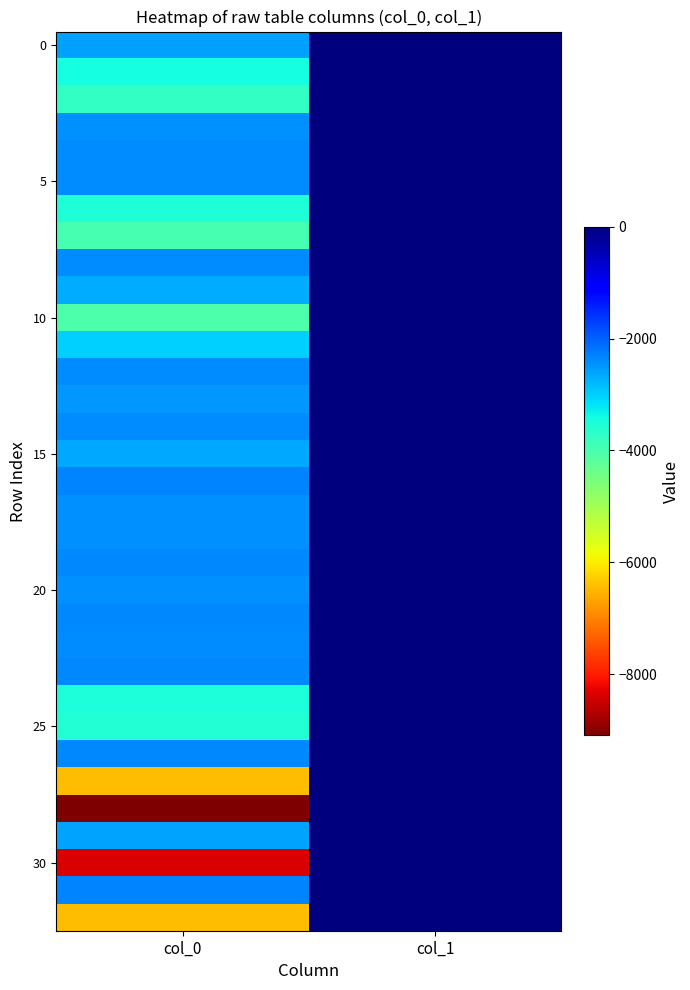

Count the number of data series in this chart.

33